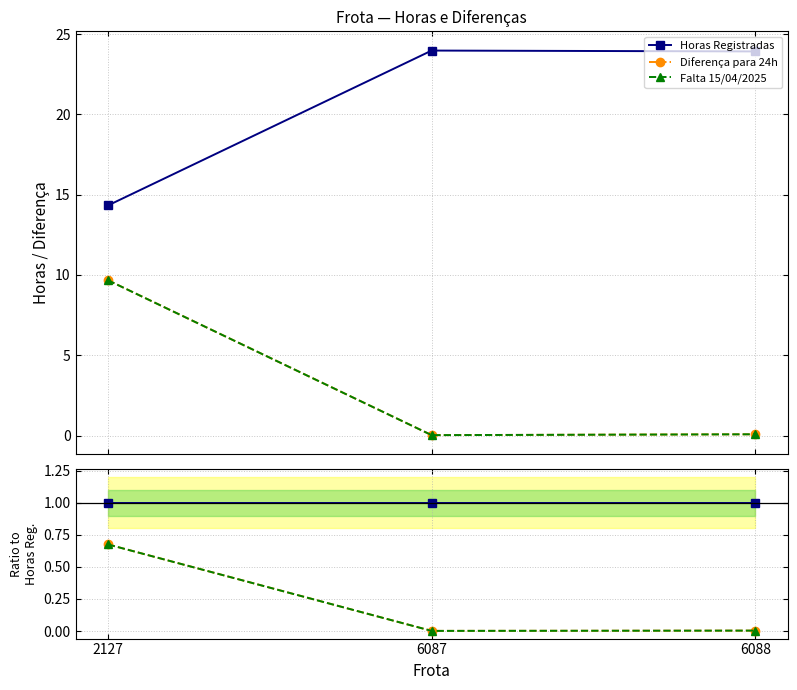

True or false: Diferença para 24h has a value of 0.0 at 6088.

True